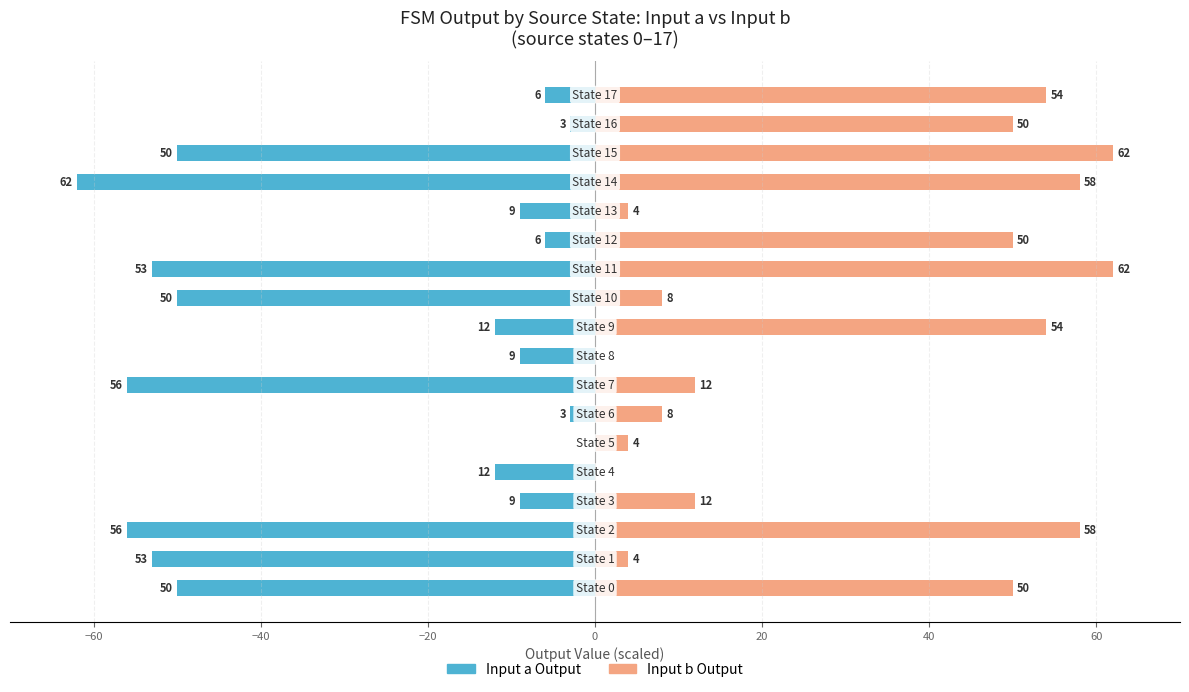

The value of Input a Output at 17 is -6. True or false?

True